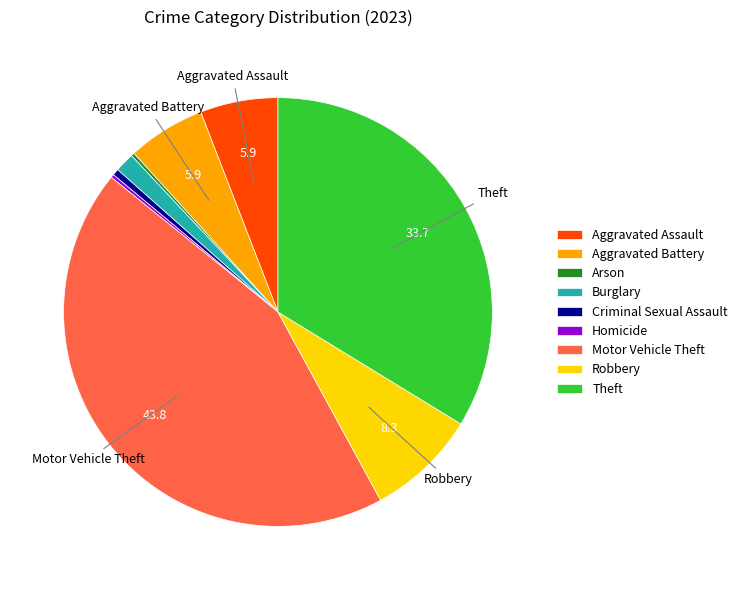

What is the ratio of the value at Motor Vehicle Theft to the value at Robbery?

5.3